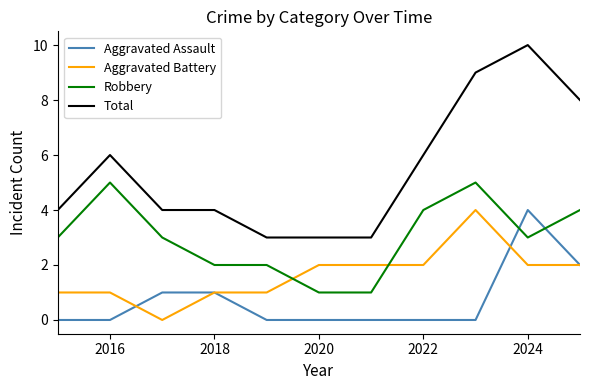

Which series has the widest spread of values?

Total